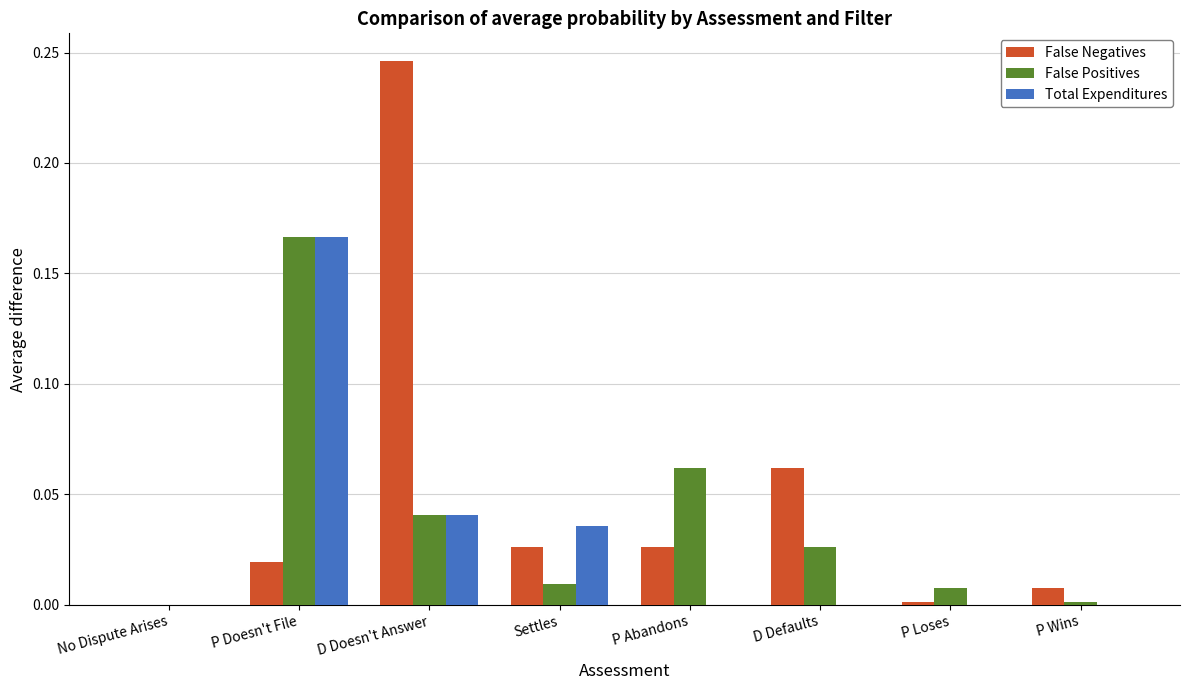

Which series has the largest total across all categories?

False Negatives